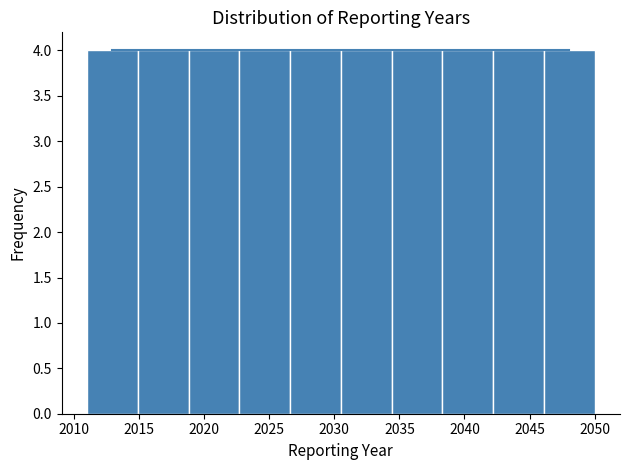

How tall is the bar that spans 2011.0 to 2014.9 on the x-axis? Neither the bar edges nor the heights are printed on the chart, so give them approximately, as read against the axes.

4